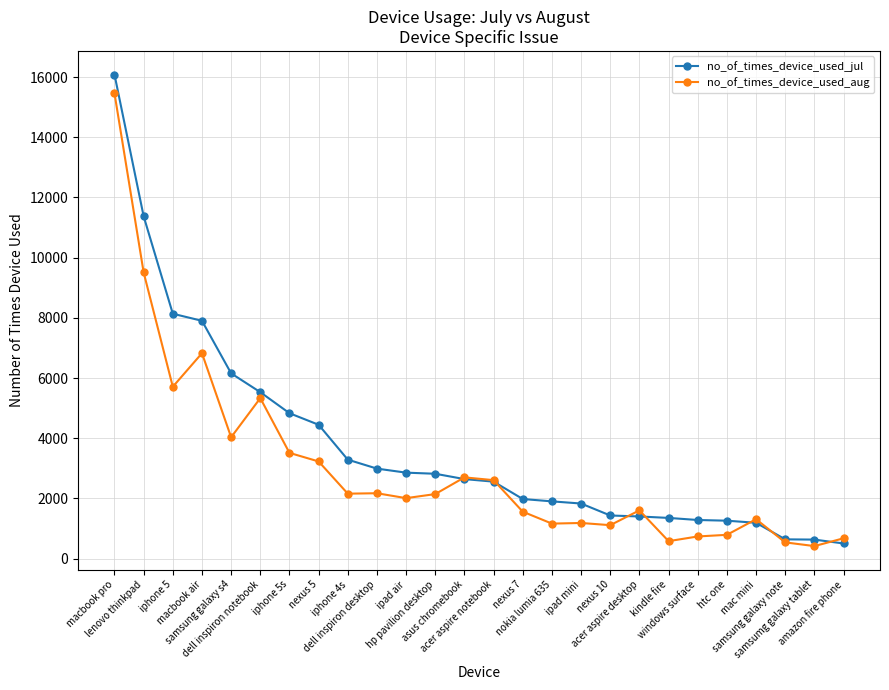

What is the highest value of the no_of_times_device_used_aug series?

15462